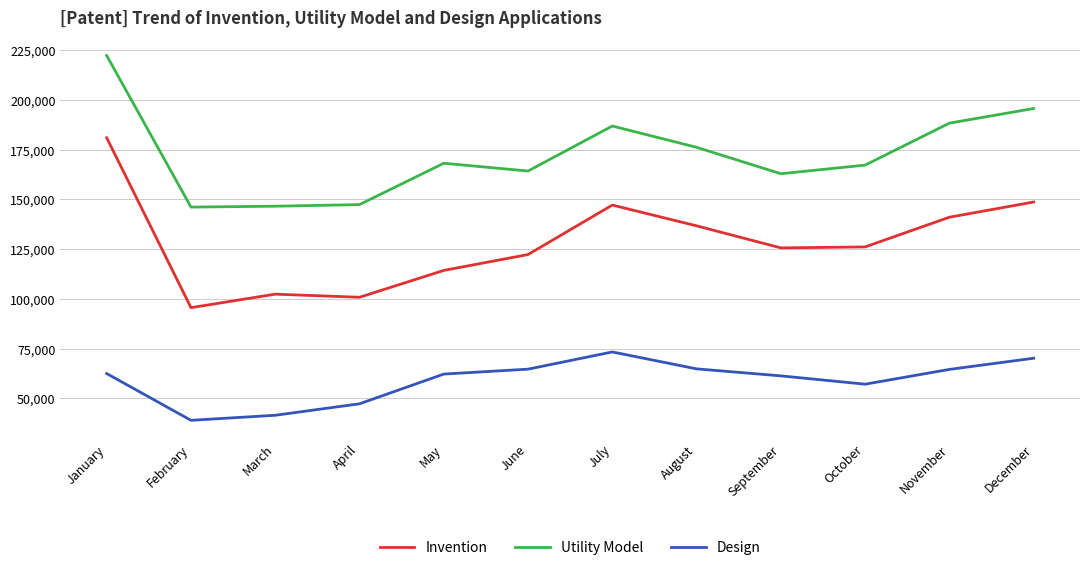

At which label does Utility Model first exceed 168195?

January